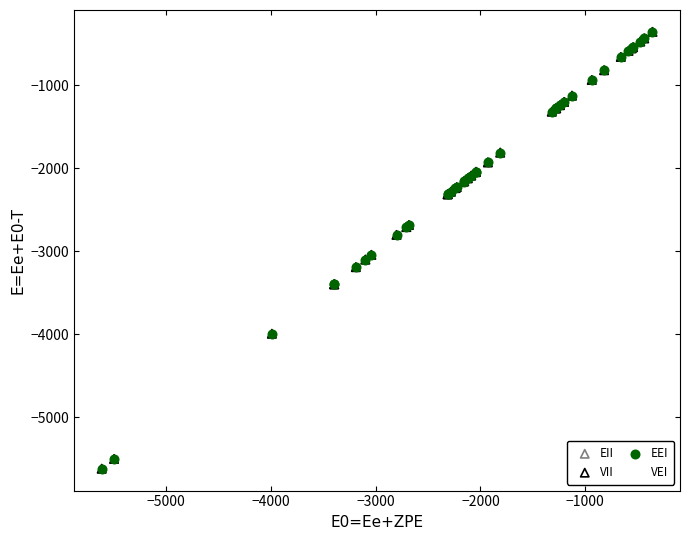

Which series has the widest spread of Y values?

VEI